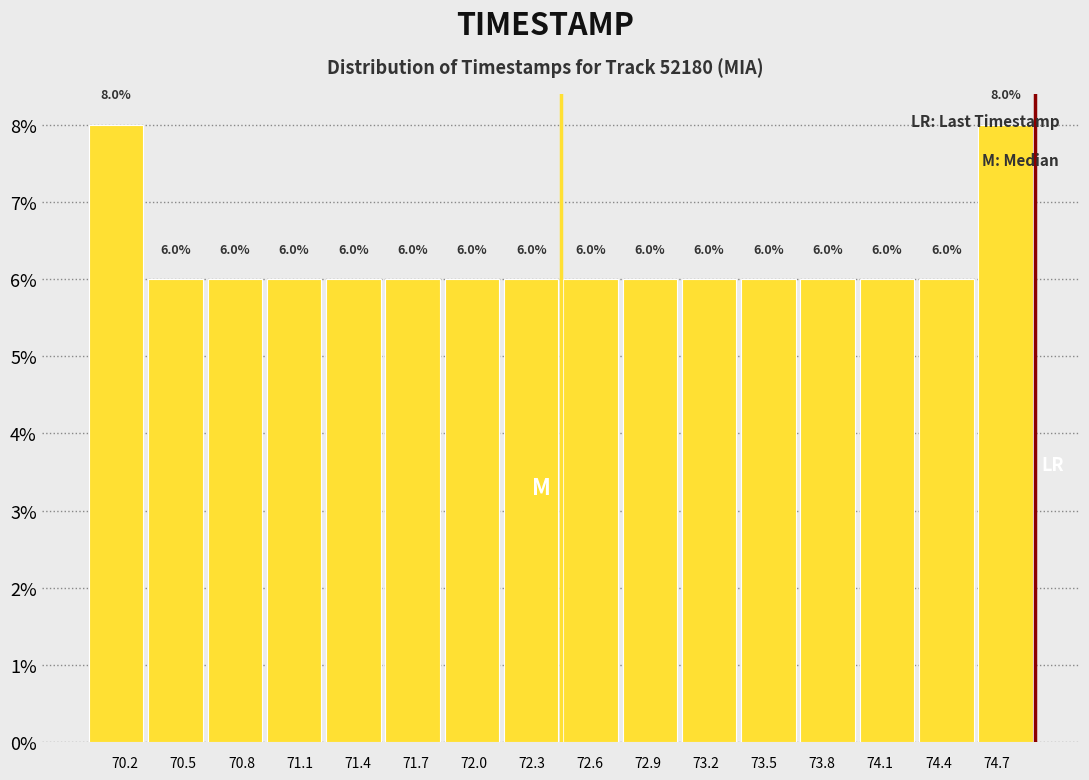

Reading left to right, transcribe this chart: for each bar, give the range it covers on the x-axis and its height. The bar edges are not printed on the chart, so give them approximately, as read against the axis.

70.00 to 70.30: 8.0
70.30 to 70.60: 6.0
70.60 to 70.90: 6.0
70.90 to 71.25: 6.0
71.25 to 71.55: 6.0
71.55 to 71.85: 6.0
71.85 to 72.15: 6.0
72.15 to 72.45: 6.0
72.45 to 72.75: 6.0
72.75 to 73.05: 6.0
73.05 to 73.35: 6.0
73.35 to 73.70: 6.0
73.70 to 74.00: 6.0
74.00 to 74.30: 6.0
74.30 to 74.60: 6.0
74.60 to 74.90: 8.0